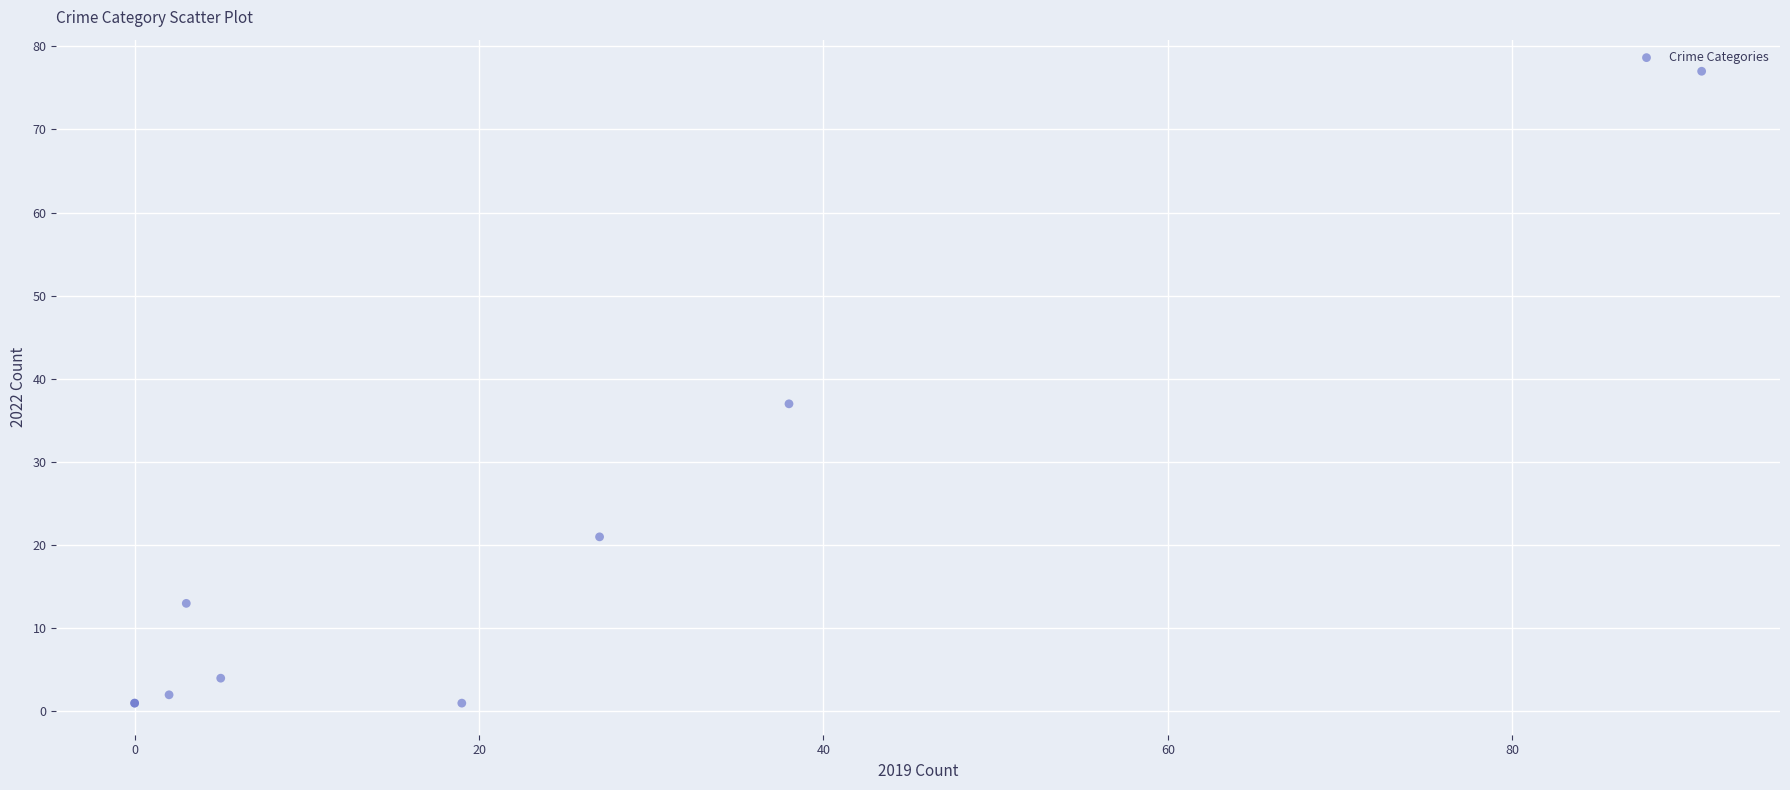

What Y value in the scatter plot is closest to 39?

37